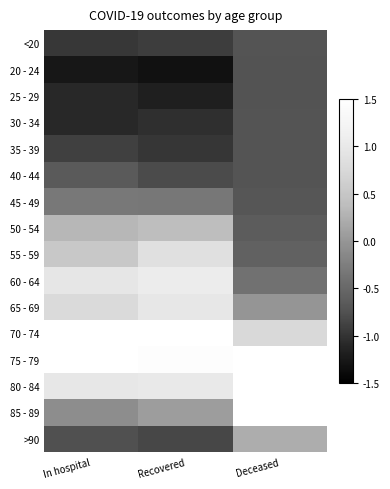

Rank the series at Recovered from lowest to highest value.

20 - 24, 25 - 29, 30 - 34, 35 - 39, <20, >90, 40 - 44, 45 - 49, 85 - 89, 50 - 54, 55 - 59, 65 - 69, 80 - 84, 60 - 64, 75 - 79, 70 - 74